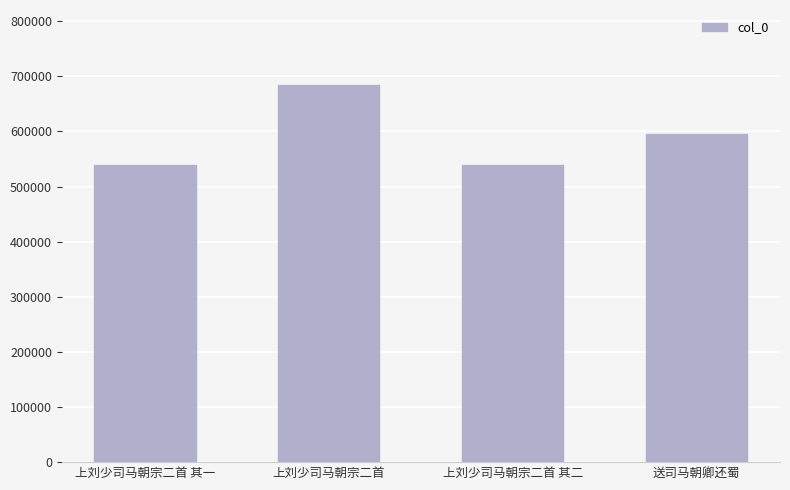

Which has a higher value, 上刘少司马朝宗二首 or 上刘少司马朝宗二首 其一?

上刘少司马朝宗二首